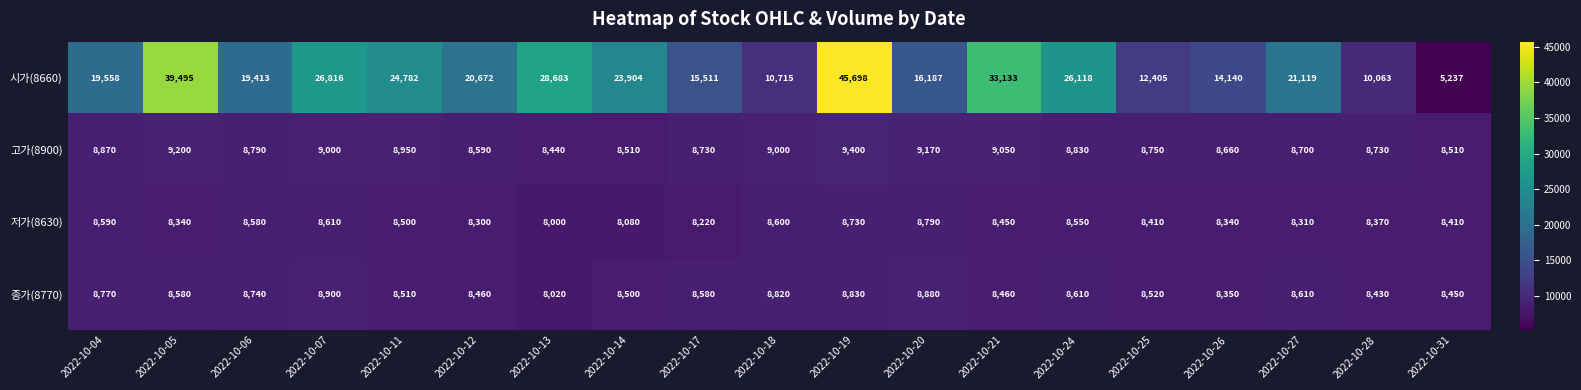

At which label does 종가(8770) reach its minimum?

2022-10-13